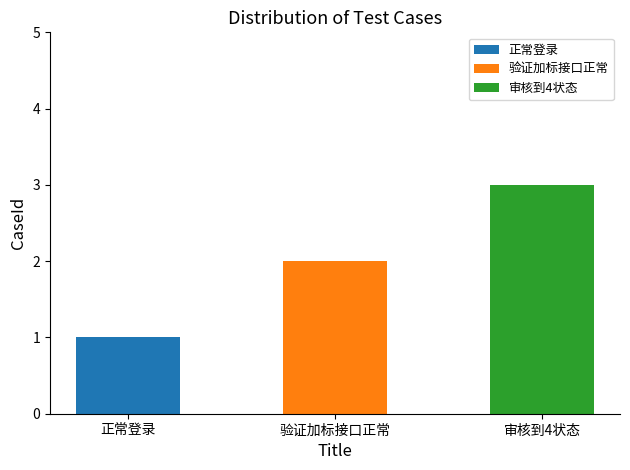

What is the ratio of the value at 正常登录 to the value at 审核到4状态?

0.3